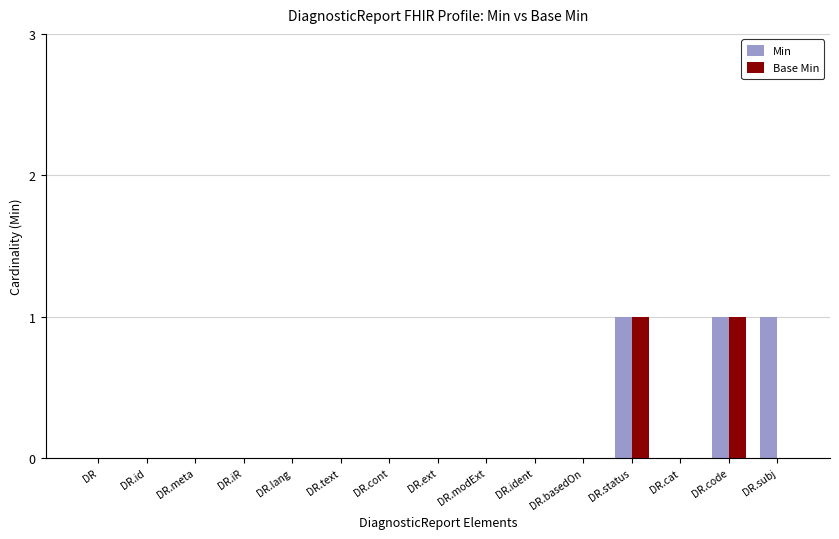

What is the sum of all Min values?

3